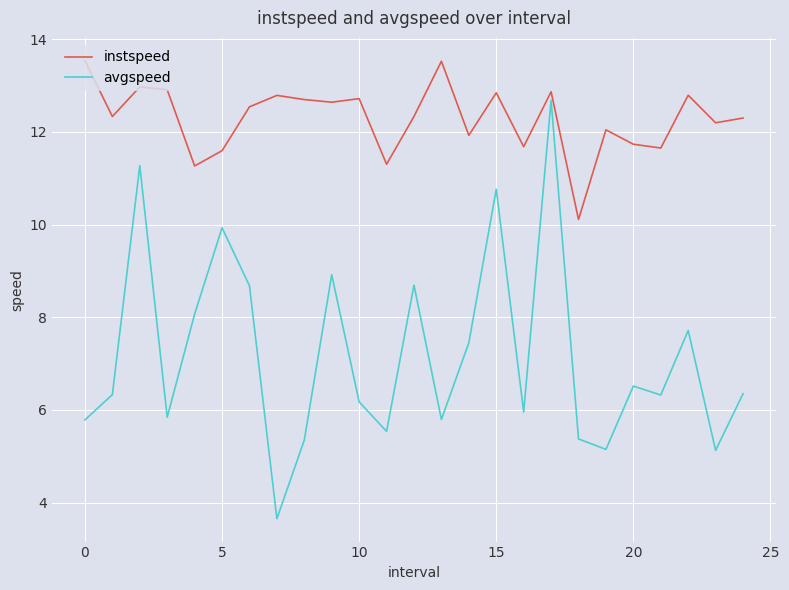

What is the maximum value shown in the chart?

13.5